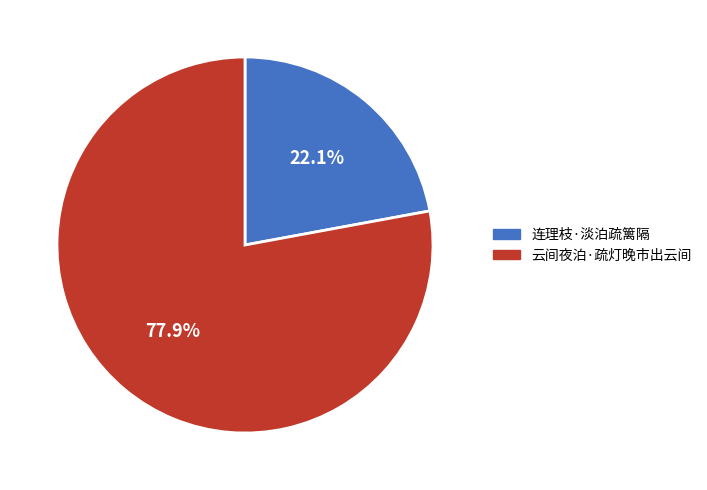

Is it true that 云间夜泊·疏灯晚市出云间 is 78% of the pie?

True